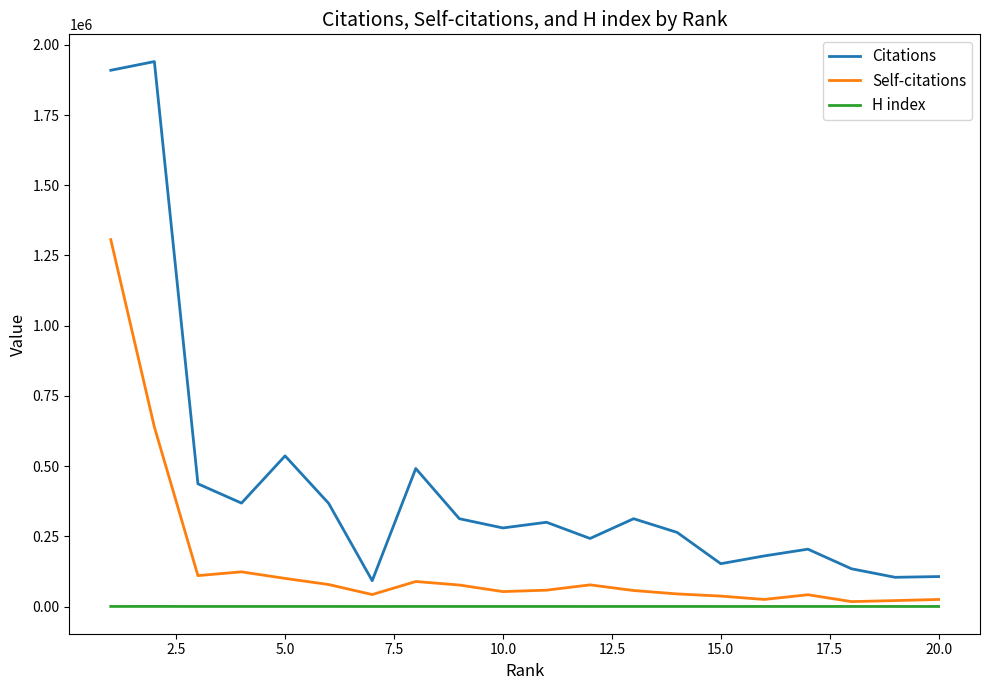

True or false: Citations and H index cross at least once.

False